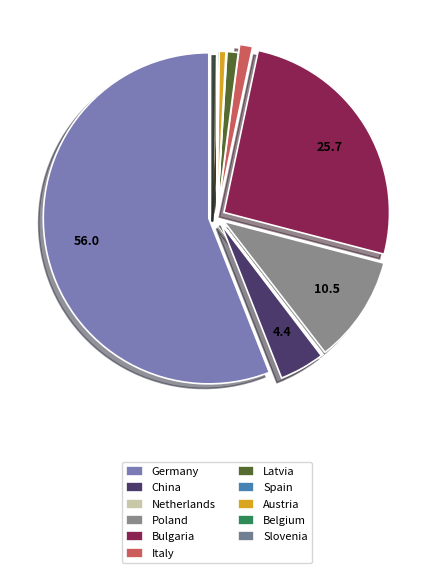

Is it true that Austria is 9% of the pie?

False